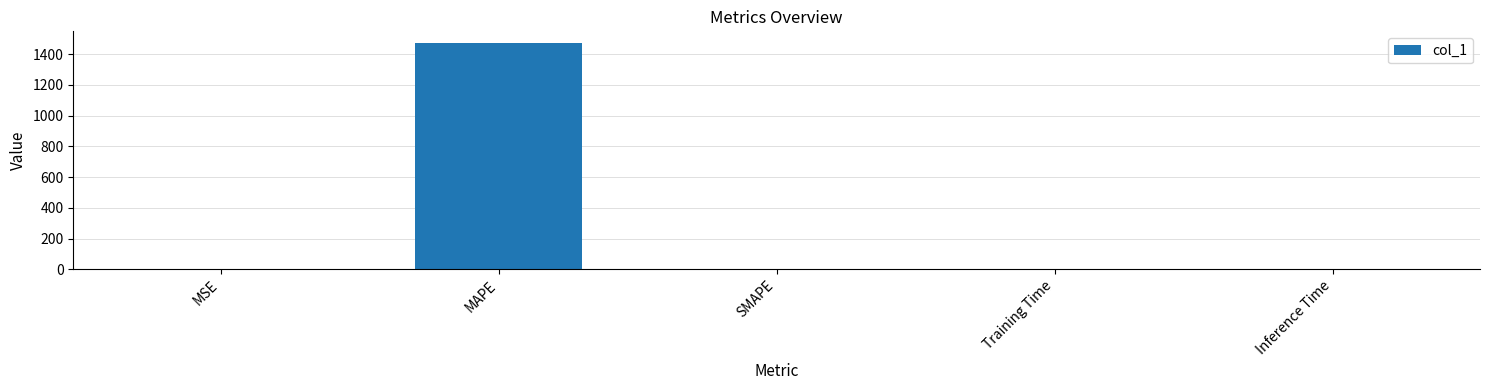

Which label corresponds to the largest value in the chart?

MAPE